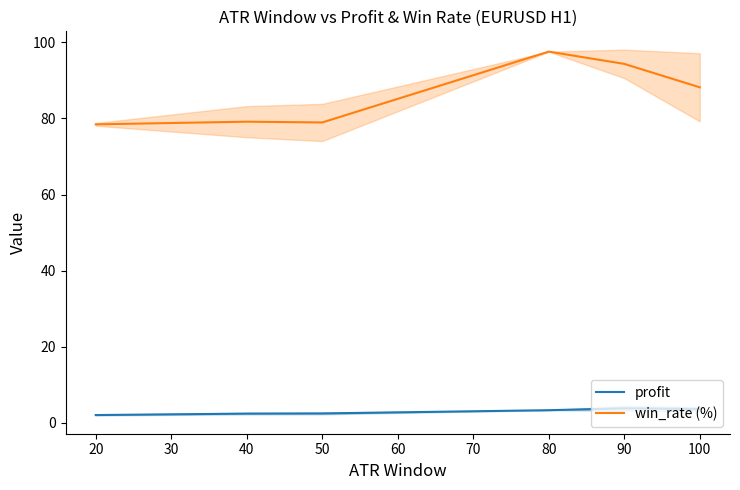

True or false: profit has a value of 3.3 at 80.

True